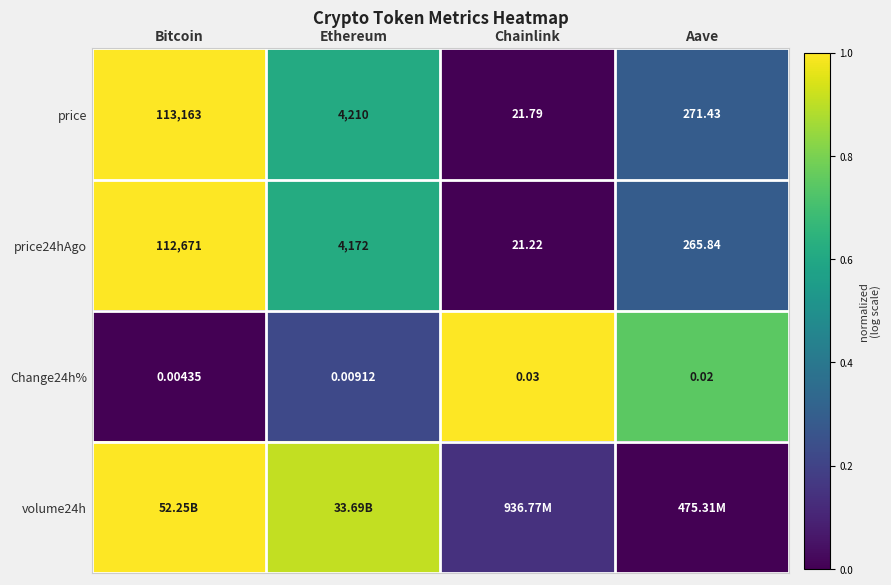

What is the total value across all series at Bitcoin?

3.0